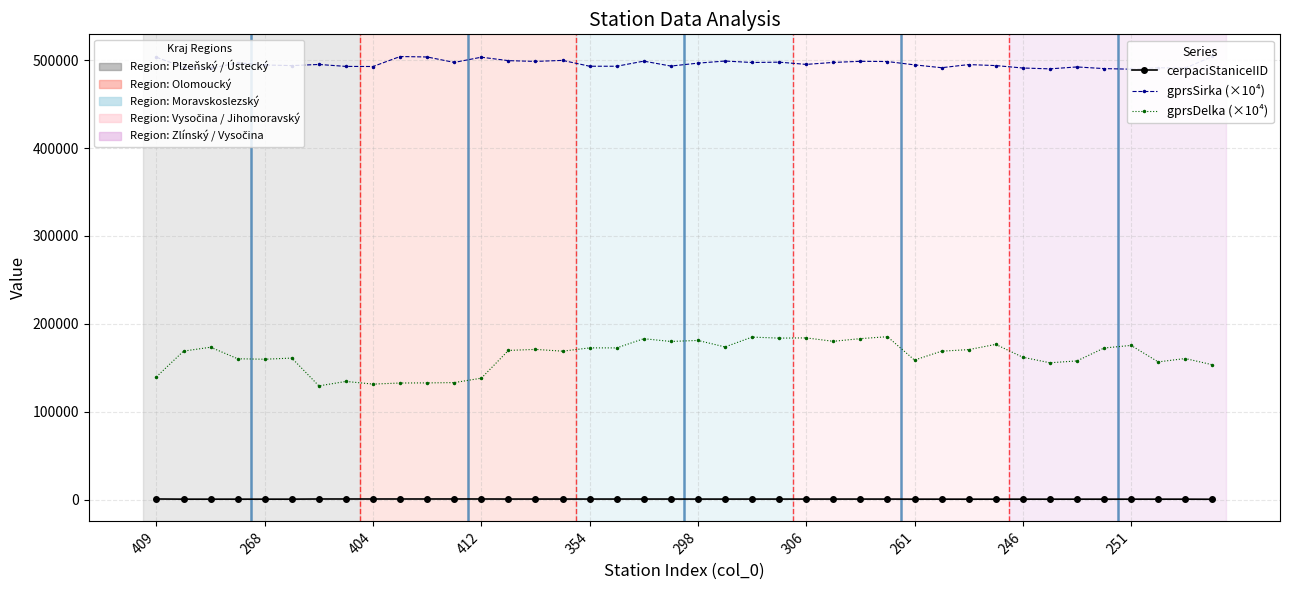

What is the greatest value displayed?

504323.6